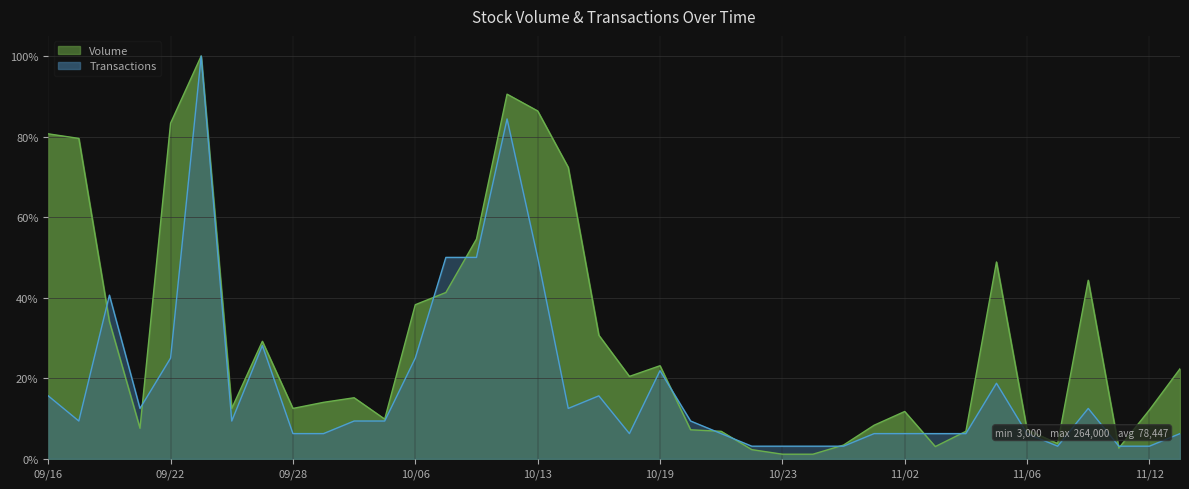

Which series has the widest spread of values?

Volume